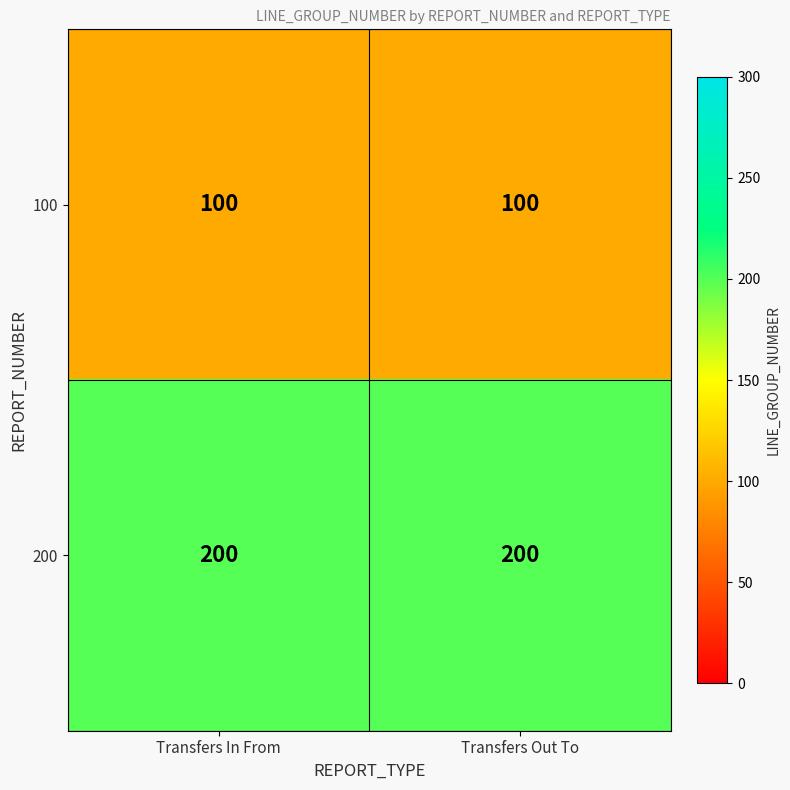

What is the spread (max minus min) of values at Transfers Out To?

100